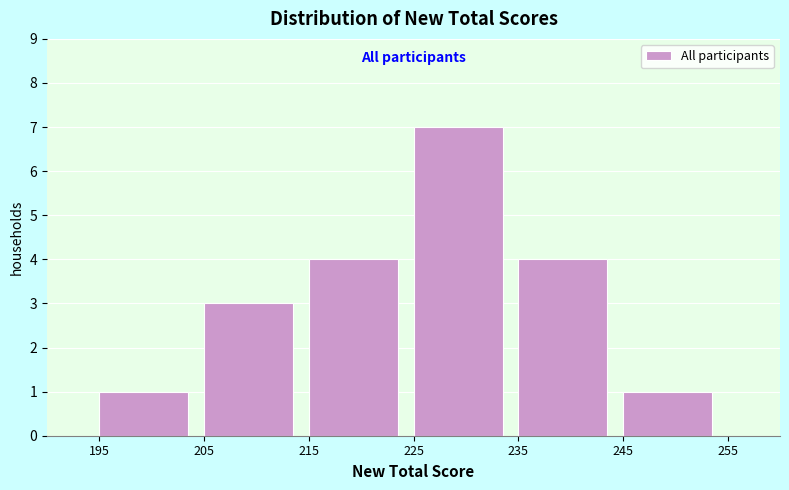

Reading left to right, list every bar in this chart as the range it spans on the x-axis followed by its height. The values are not printed on the chart, so give them approximately, as read against the axis.

195 to 205: 1
205 to 215: 3
215 to 225: 4
225 to 235: 7
235 to 245: 4
245 to 255: 1